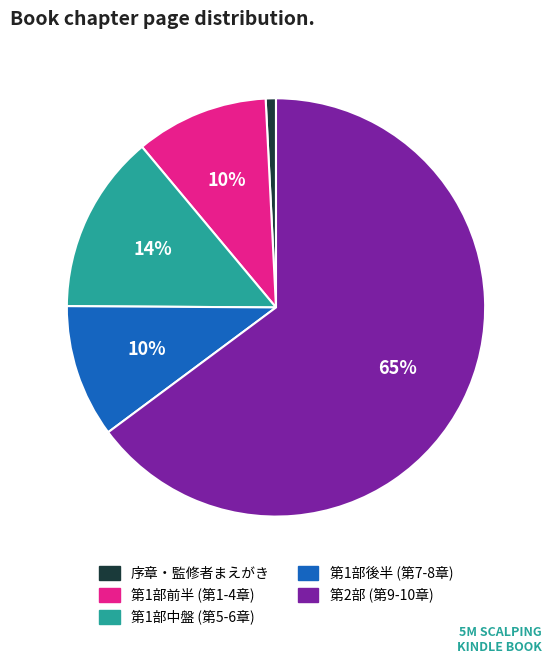

Is there a majority slice in this chart?

Yes